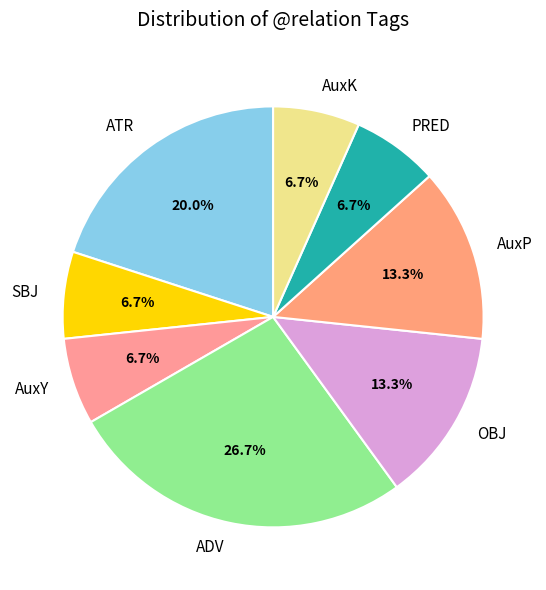

Which slice is the largest?

ADV